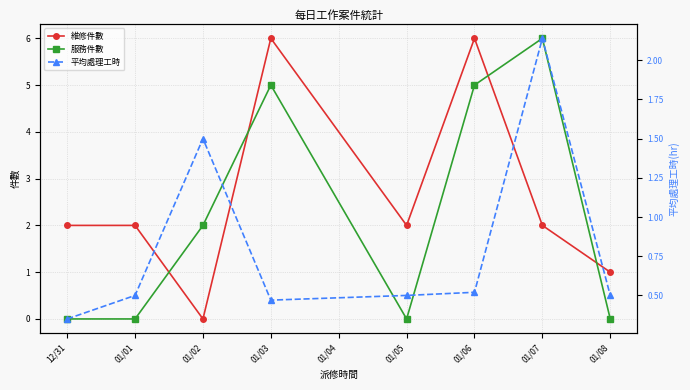

At which category does 平均處理工時 reach its first local valley?

01/03